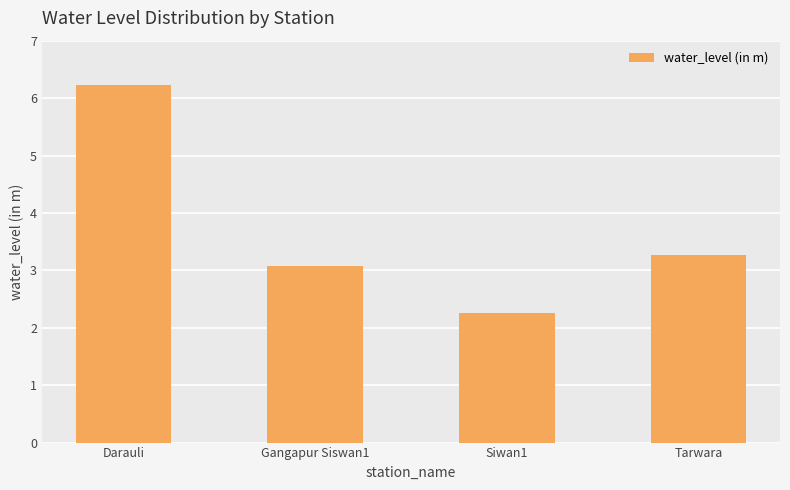

Where is the data nearest to the value 4?

Tarwara